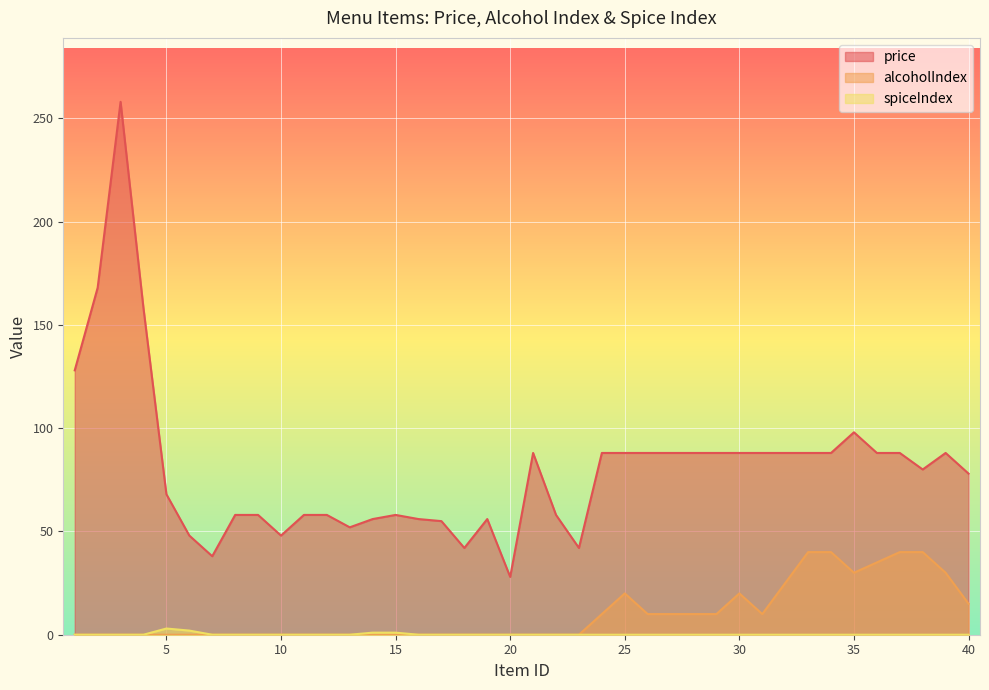

What is the sum of all price values?

3225